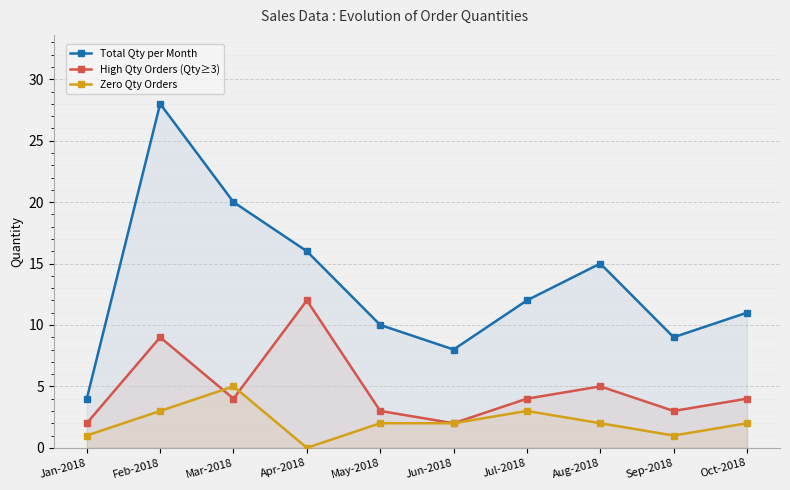

At May-2018, list the series in order from smallest to largest.

Zero Qty Orders, High Qty Orders (Qty≥3), Total Qty per Month